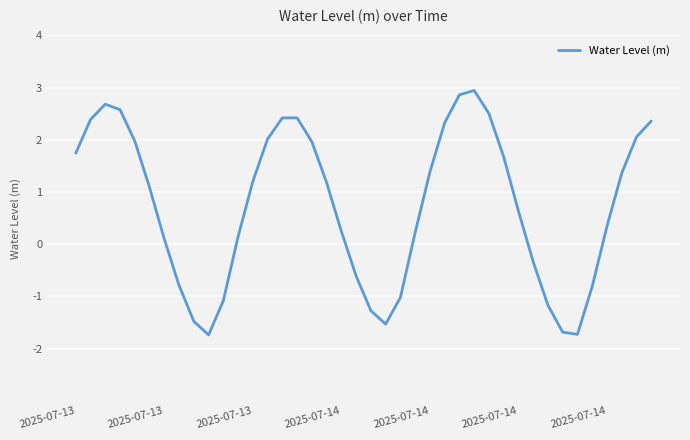

What is the difference between the second highest and minimum values?

4.6